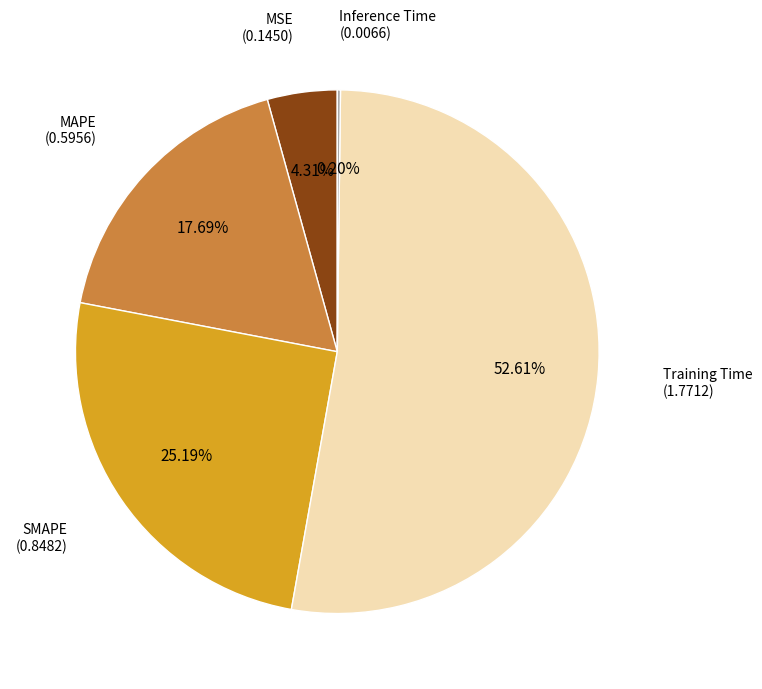

Is there a majority slice in this chart?

Yes